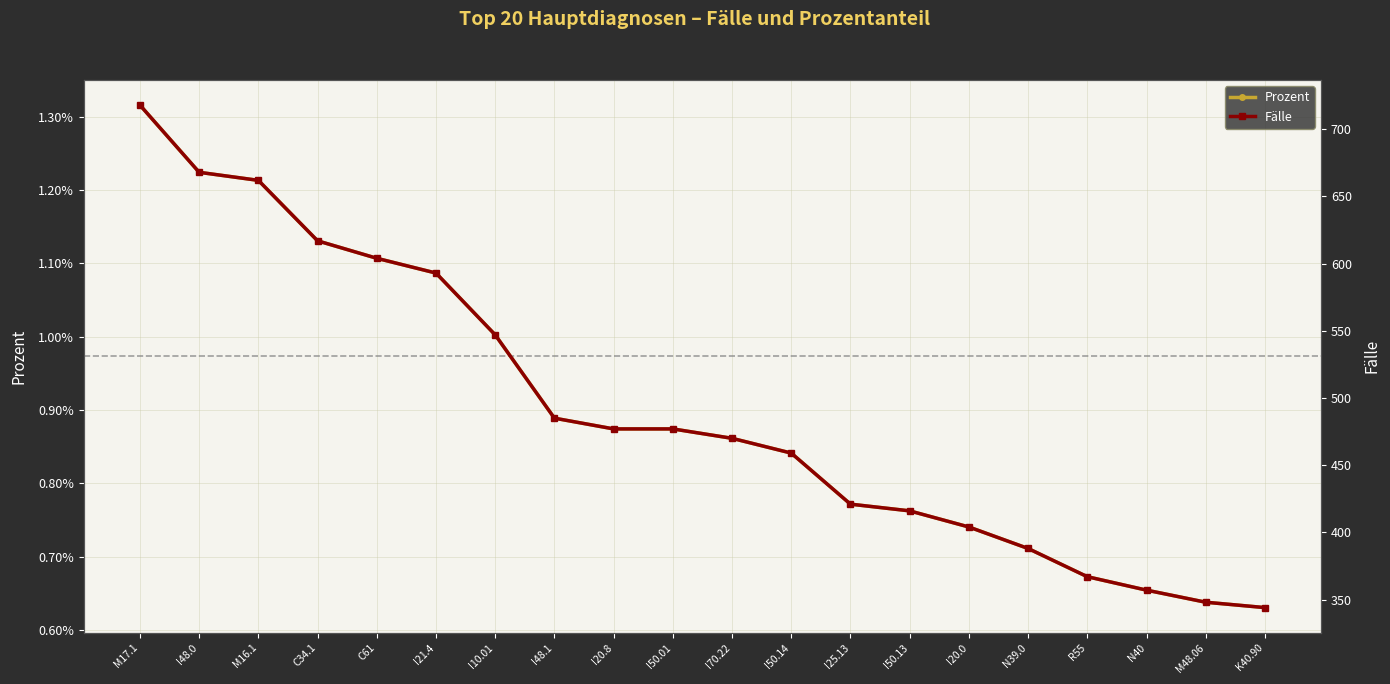

Reading right to left, what are all the values shown in this chart?

Prozent: K40.90=0.0	M48.06=0.0	N40=0.0	R55=0.0	N39.0=0.0	I20.0=0.0	I50.13=0.0	I25.13=0.0	I50.14=0.0	I70.22=0.0	I50.01=0.0	I20.8=0.0	I48.1=0.0	I10.01=0.0	I21.4=0.0	C61=0.0	C34.1=0.0	M16.1=0.0	I48.0=0.0	M17.1=0.0
Fälle: K40.90=344.0	M48.06=348.0	N40=357.0	R55=367.0	N39.0=388.0	I20.0=404.0	I50.13=416.0	I25.13=421.0	I50.14=459.0	I70.22=470.0	I50.01=477.0	I20.8=477.0	I48.1=485.0	I10.01=547.0	I21.4=593.0	C61=604.0	C34.1=617.0	M16.1=662.0	I48.0=668.0	M17.1=718.0